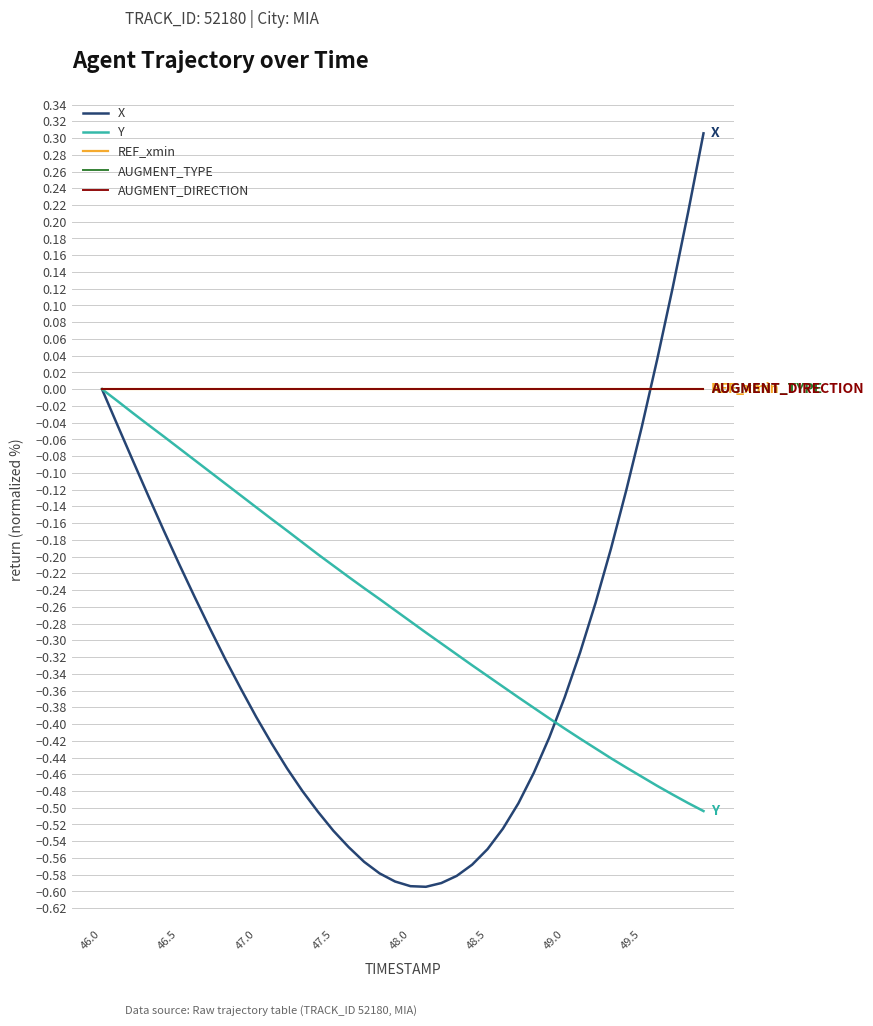

At which label does AUGMENT_DIRECTION reach its minimum?

46.0